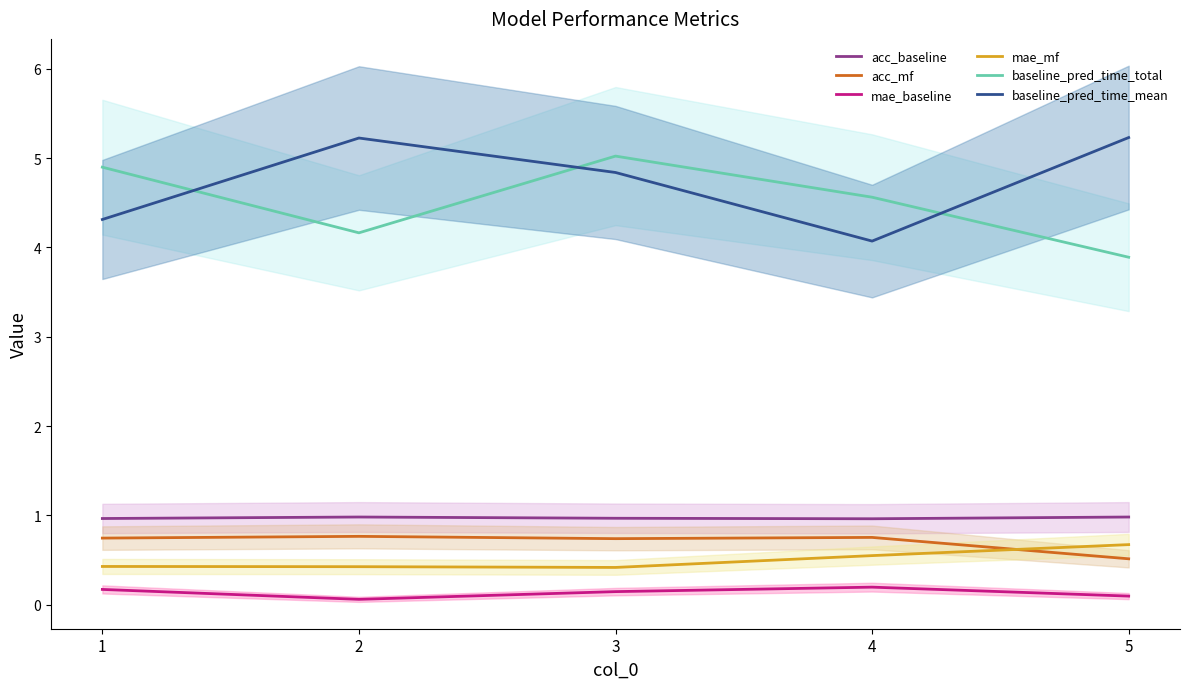

The value of baseline_pred_time_mean at 1 is 4.3. True or false?

True